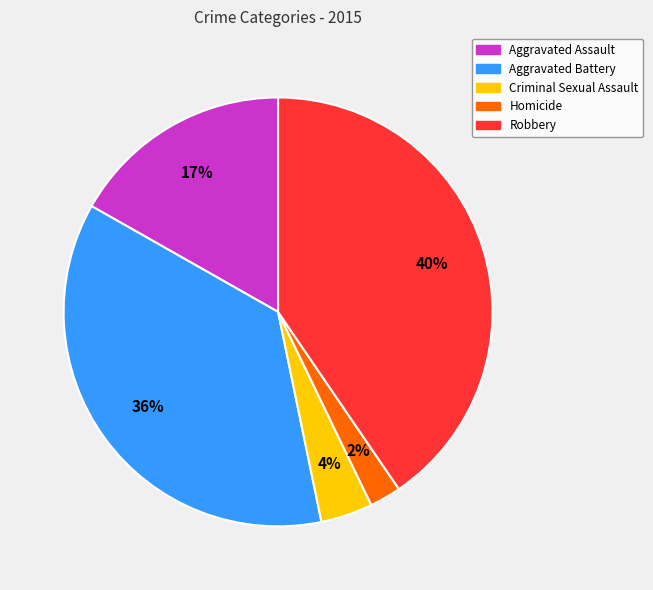

Which slice is the smallest?

Homicide